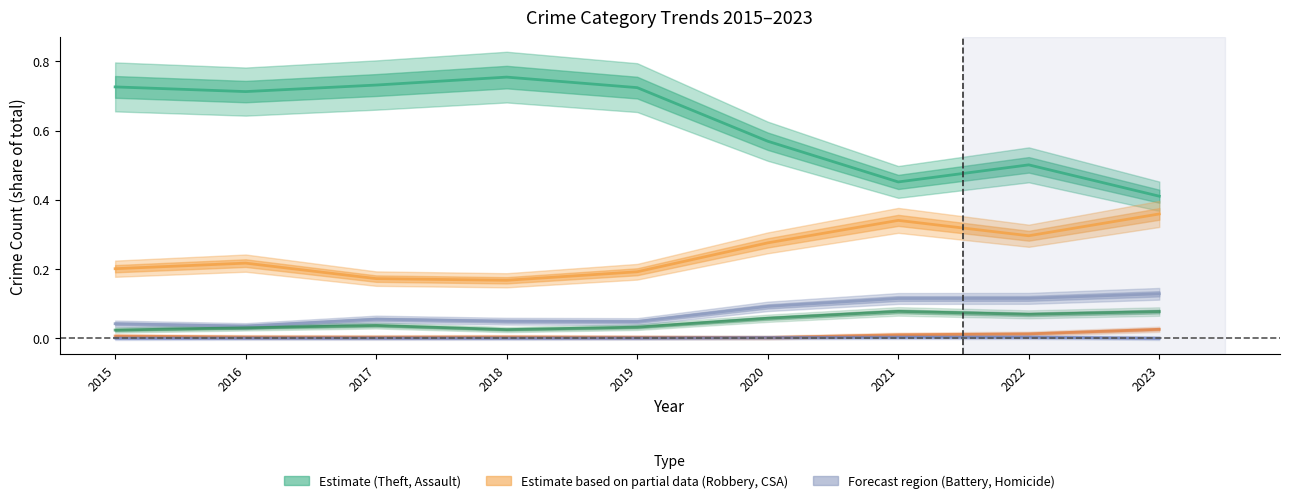

Is the value of Aggravated Battery at 2022 greater than the value of Robbery at 2021?

No